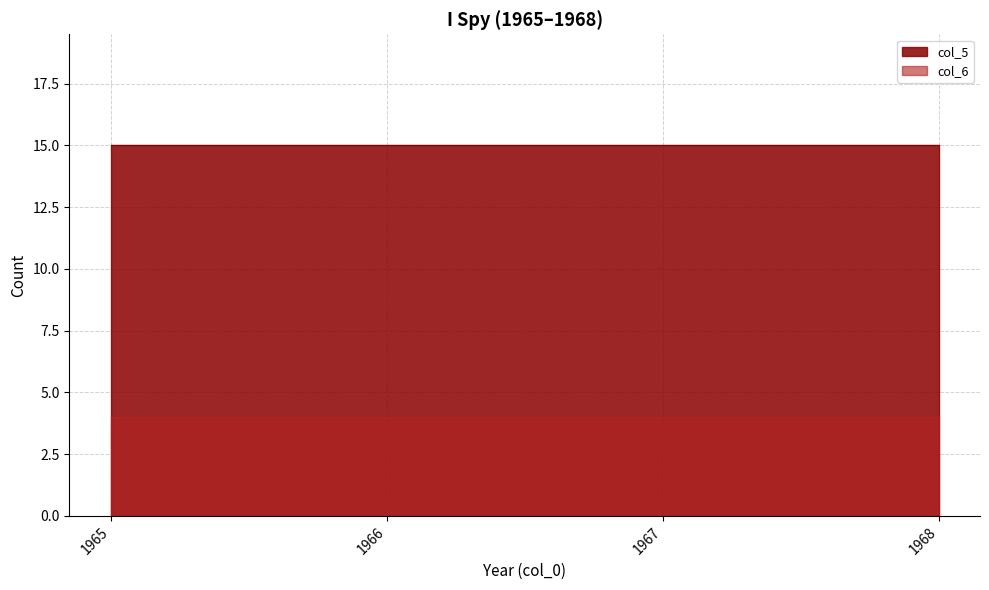

True or false: col_5 (Season Count) and col_6 (Episode Count) cross at least once.

False